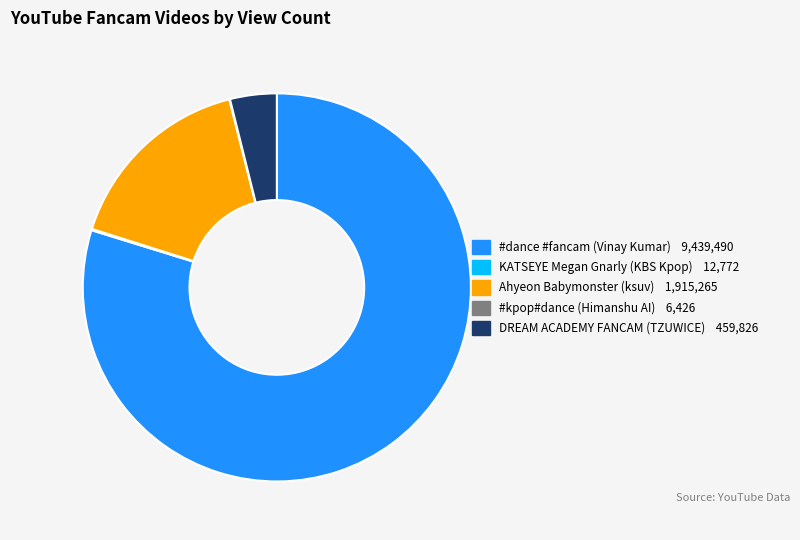

Which category accounts for the majority?

#dance #fancam (nIeUbkAw7aU)